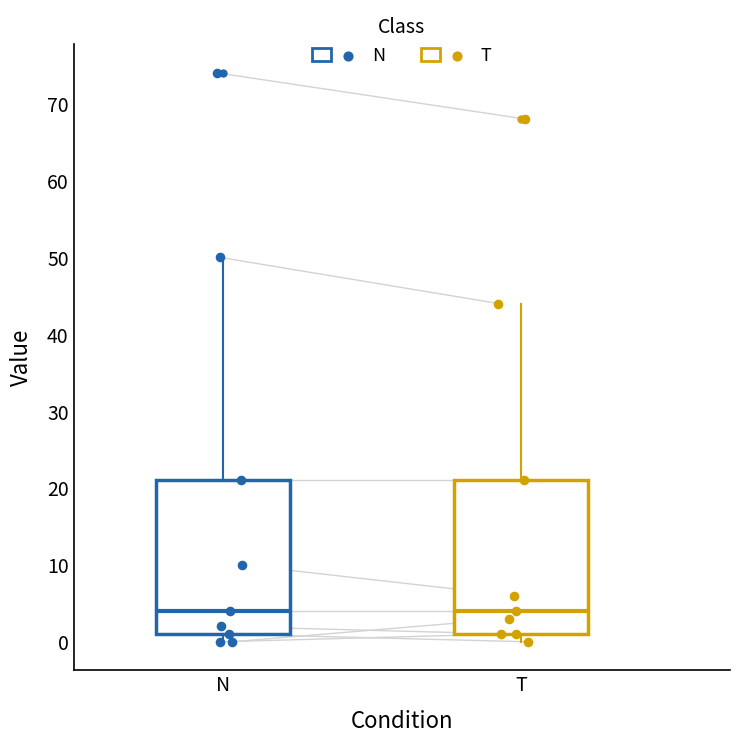

Where does the upper whisker of the box for N end on the y-axis? The values are not printed on the chart, so give them approximately, as read against the axis.

50